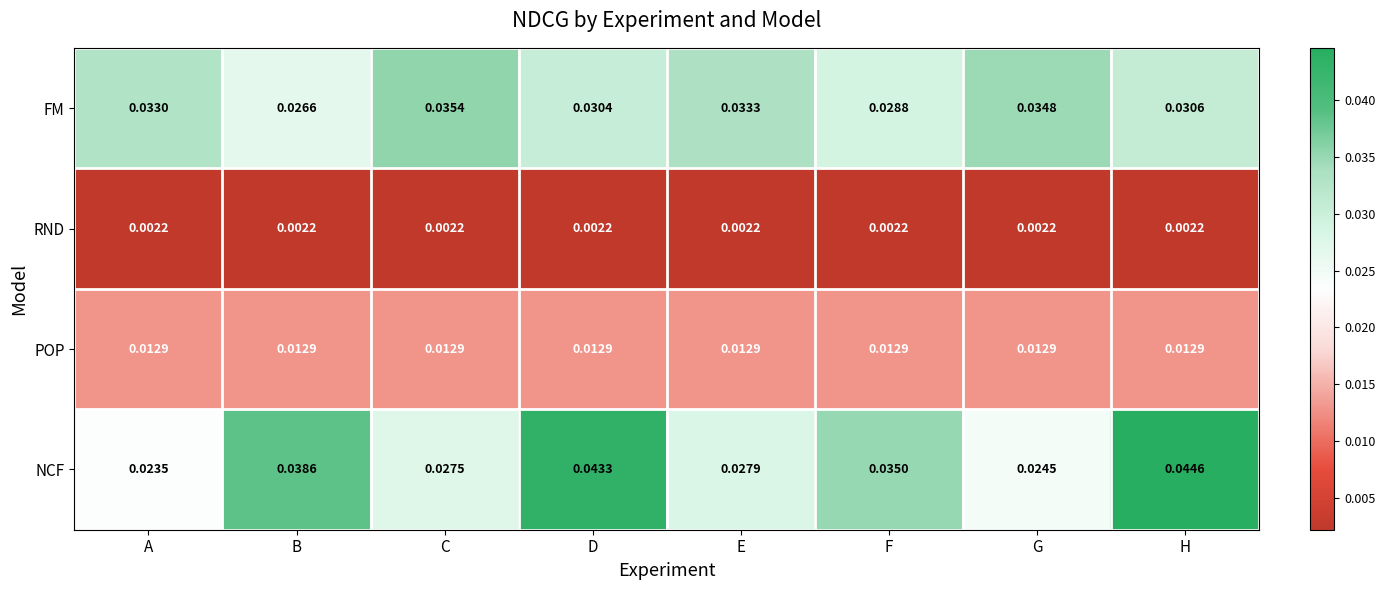

At which category is the sum across all series the highest?

H